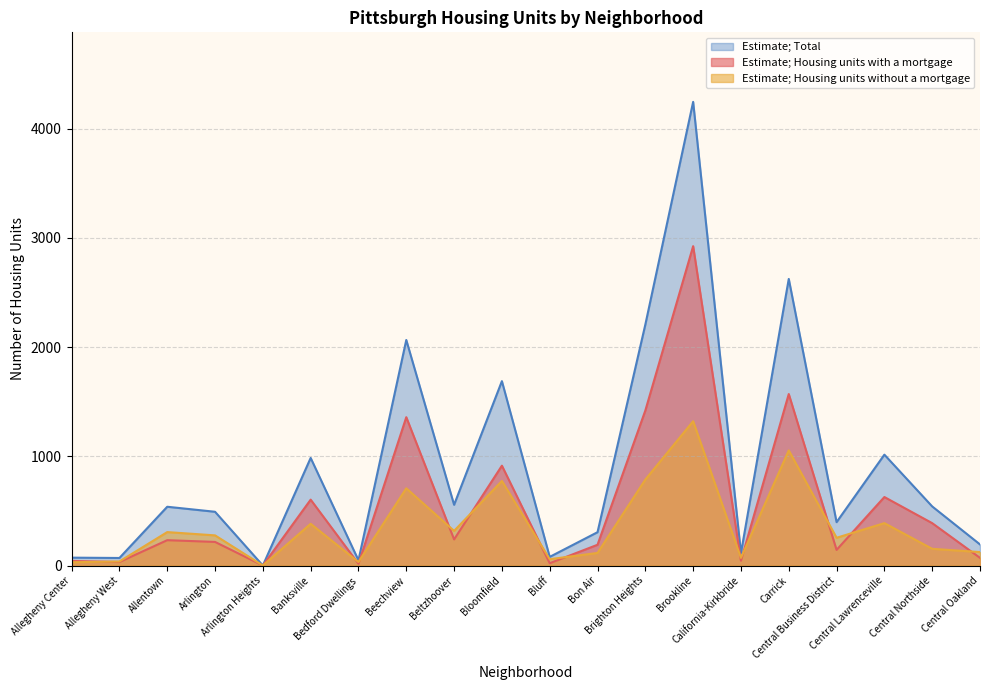

Where is the first local minimum for Estimate; Housing units with a mortgage?

Allegheny West